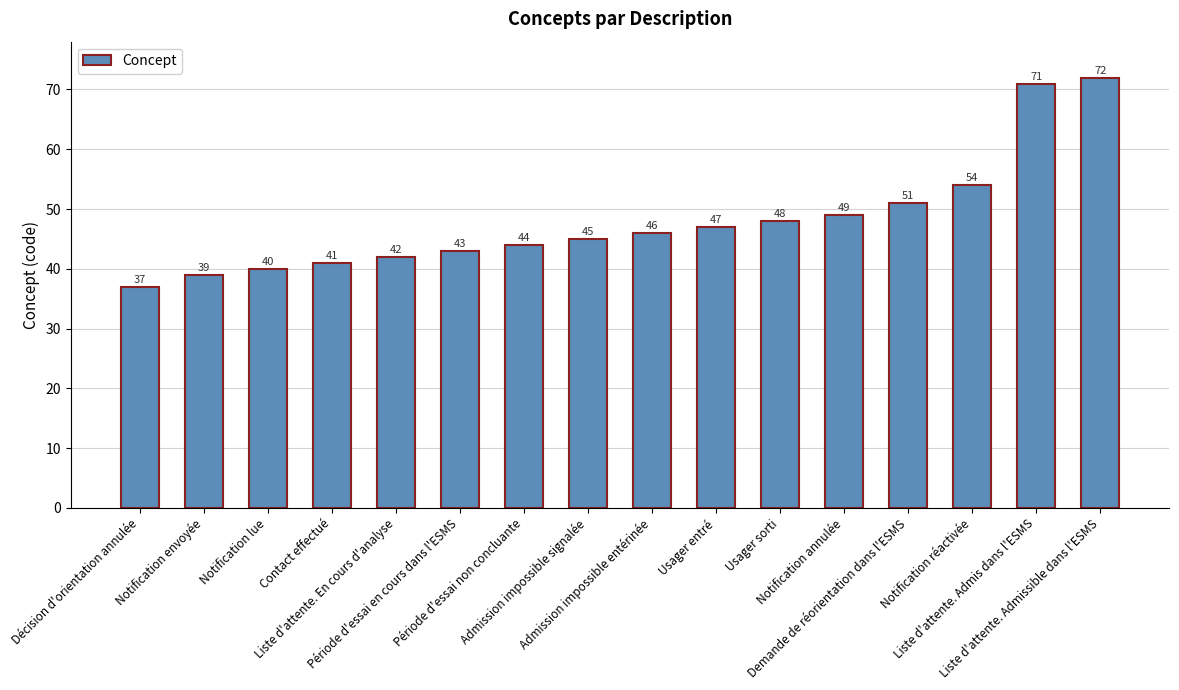

At which category does the chart reach its minimum across all series?

Décision d'orientation annulée